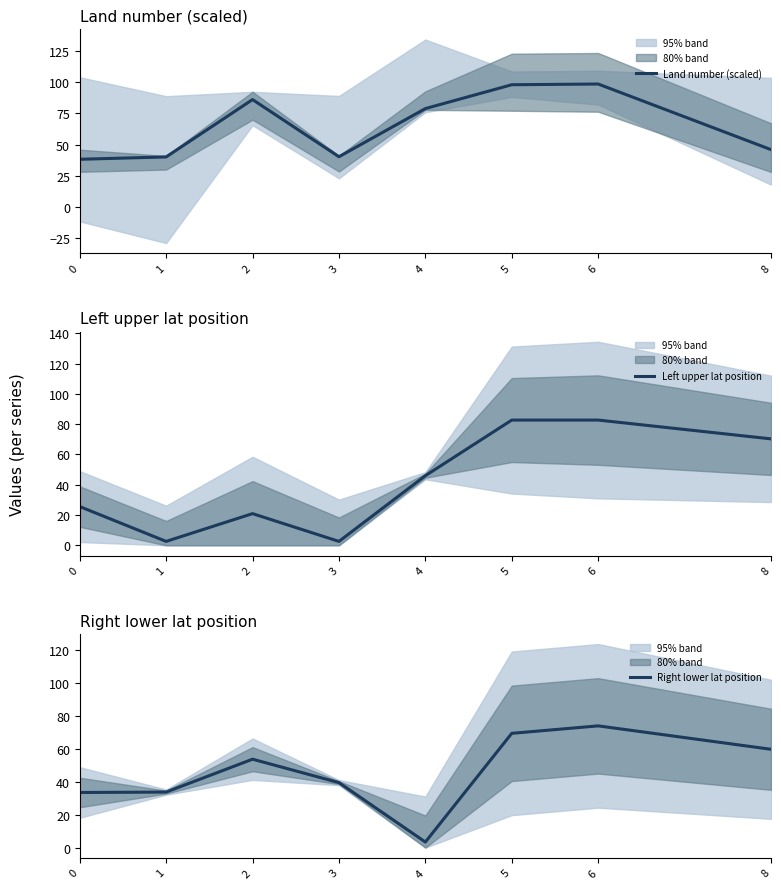

Where do Land number (scaled) and Right lower lat position first cross each other?

6 and 8